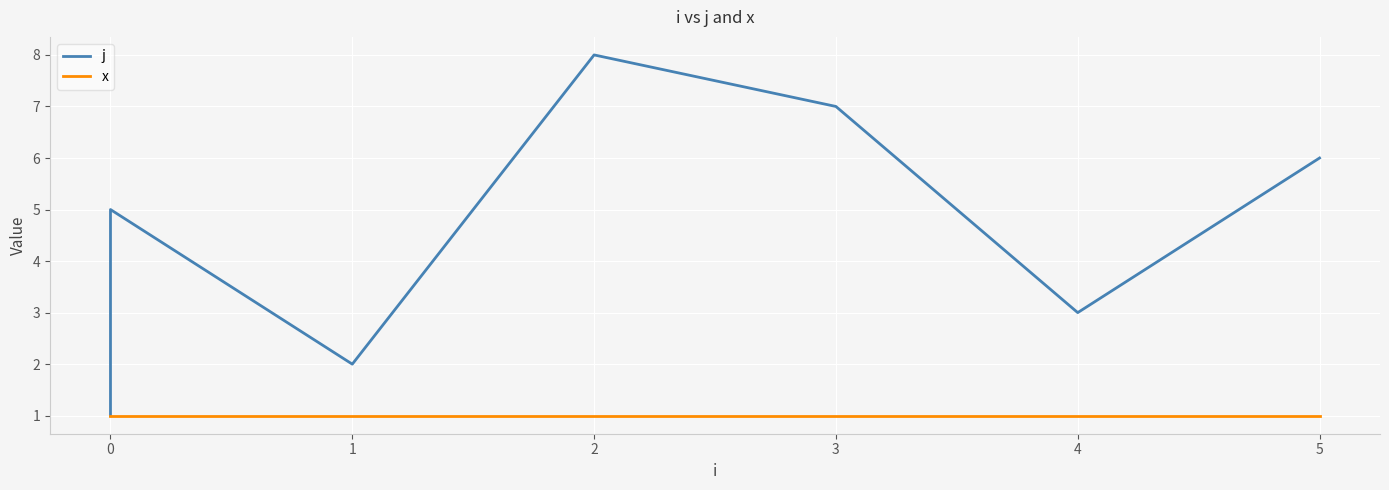

The value of j at 0 is 1. True or false?

True